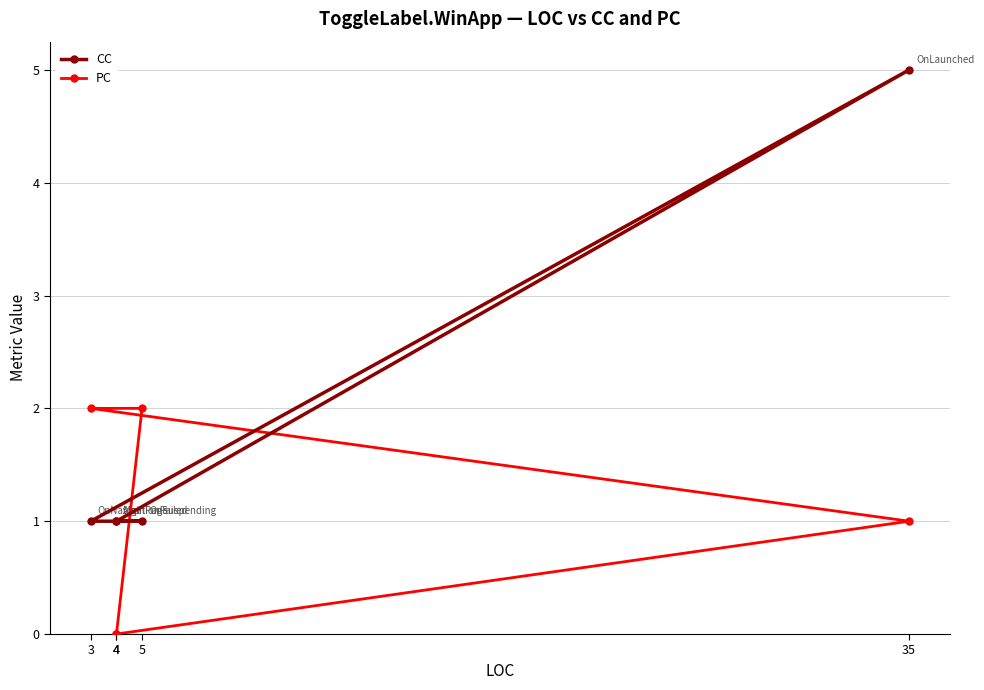

Is it true that CC equals 1 at 5?

False